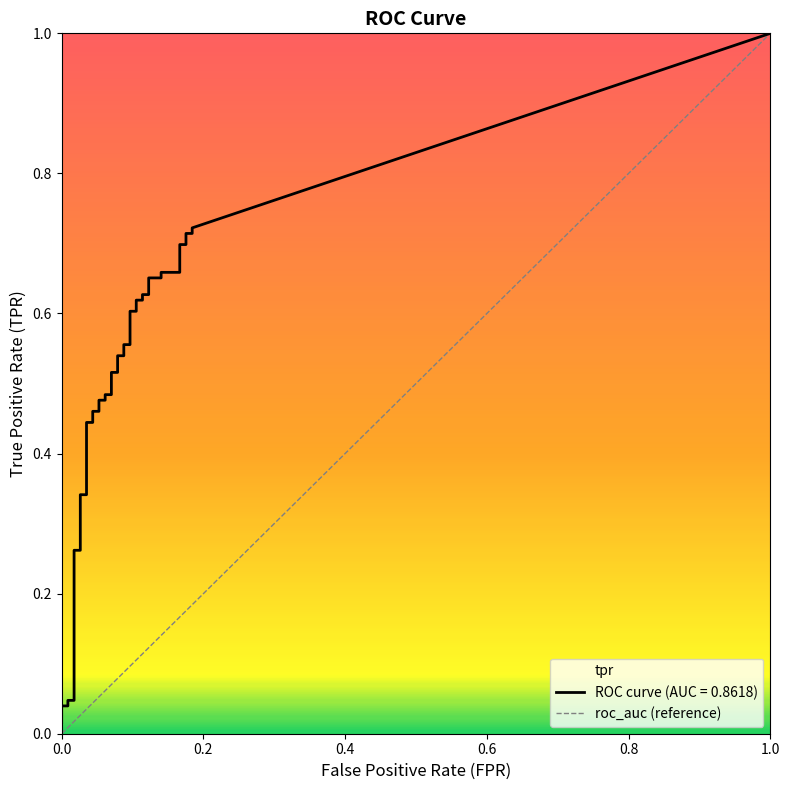

Is this an area chart (filled region under the line)?

No